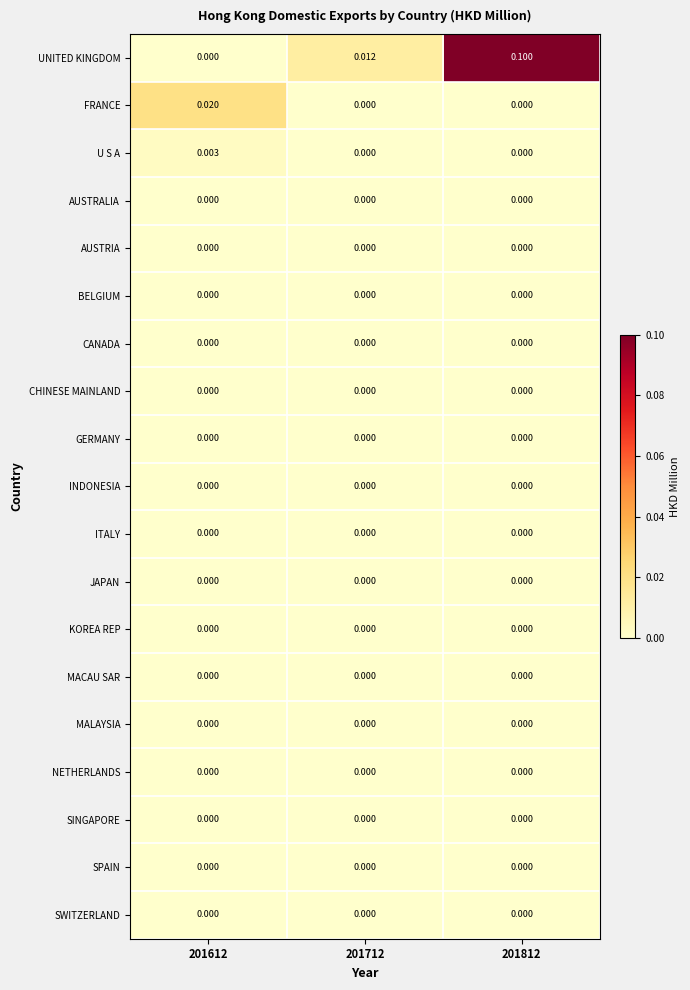

At which category is the sum across all series the highest?

201812